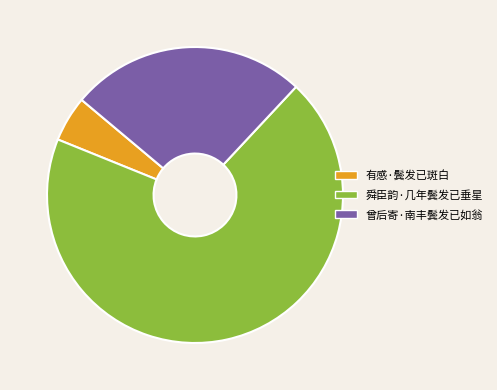

What is the majority slice?

舜臣韵·几年鬓发已垂星